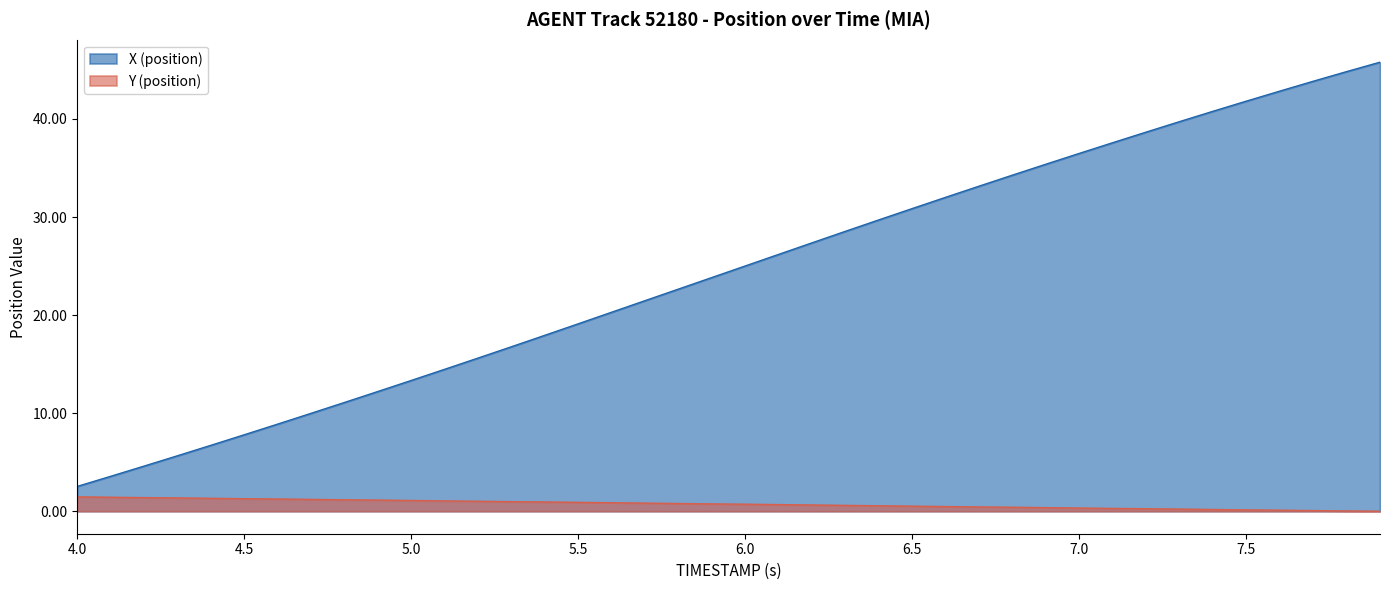

The value of X (position) at 7.0 is 56.5. True or false?

False